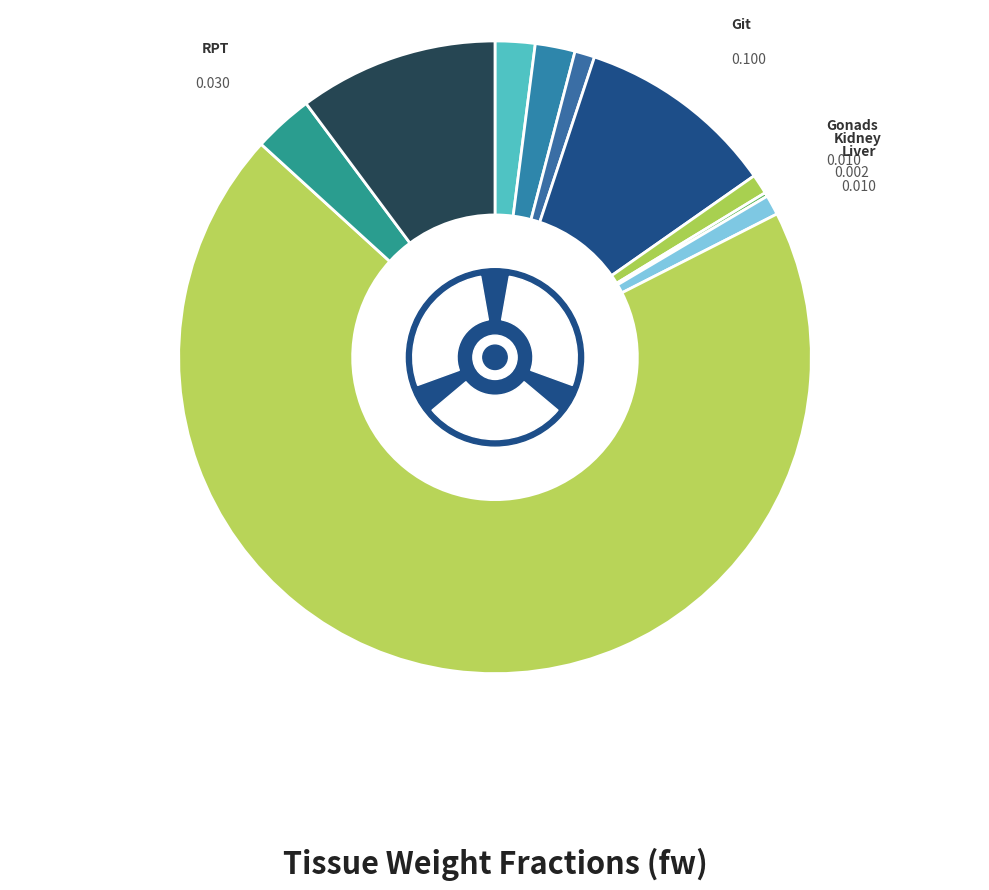

To the nearest percent, what portion does Blood represent?

2%